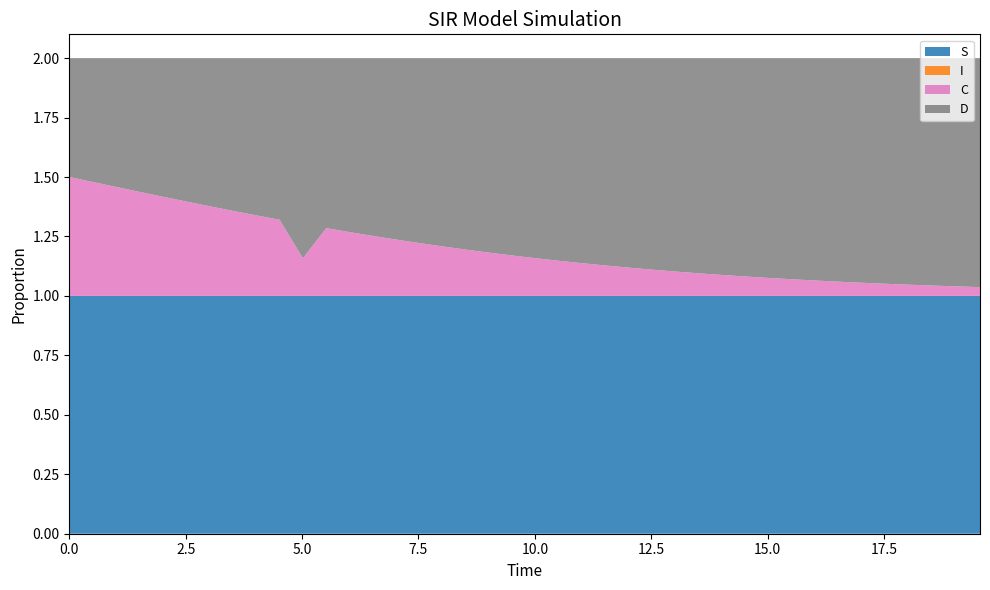

Reading left to right, transcribe all the data shown in this chart.

S: 0.0=1.0	0.5016722408026756=1.0	1.0033444816053512=1.0	1.5050167224080266=1.0	2.0066889632107023=1.0	2.508361204013378=1.0	3.0100334448160533=1.0	3.511705685618729=1.0	4.013377926421405=1.0	4.51505016722408=1.0	5.016722408026756=1.0	5.518394648829432=1.0	6.020066889632107=1.0	6.521739130434782=1.0	7.023411371237458=1.0	7.525083612040134=1.0	8.02675585284281=1.0	8.528428093645484=1.0	9.03010033444816=1.0	9.531772575250836=1.0	10.033444816053512=1.0	10.535117056856187=1.0	11.036789297658864=1.0	11.538461538461538=1.0	12.040133779264213=1.0	12.54180602006689=1.0	13.043478260869565=1.0	13.545150501672241=1.0	14.046822742474916=1.0	14.548494983277592=1.0	15.050167224080267=1.0	15.551839464882944=1.0	16.05351170568562=1.0	16.555183946488295=1.0	17.05685618729097=1.0	17.558528428093645=1.0	18.06020066889632=1.0	18.561872909698998=1.0	19.06354515050167=1.0	19.565217391304348=1.0
I: 0.0=0.0	0.5016722408026756=0.0	1.0033444816053512=0.0	1.5050167224080266=0.0	2.0066889632107023=0.0	2.508361204013378=0.0	3.0100334448160533=0.0	3.511705685618729=0.0	4.013377926421405=0.0	4.51505016722408=0.0	5.016722408026756=0.0	5.518394648829432=0.0	6.020066889632107=0.0	6.521739130434782=0.0	7.023411371237458=0.0	7.525083612040134=0.0	8.02675585284281=0.0	8.528428093645484=0.0	9.03010033444816=0.0	9.531772575250836=0.0	10.033444816053512=0.0	10.535117056856187=0.0	11.036789297658864=0.0	11.538461538461538=0.0	12.040133779264213=0.0	12.54180602006689=0.0	13.043478260869565=0.0	13.545150501672241=0.0	14.046822742474916=0.0	14.548494983277592=0.0	15.050167224080267=0.0	15.551839464882944=0.0	16.05351170568562=0.0	16.555183946488295=0.0	17.05685618729097=0.0	17.558528428093645=0.0	18.06020066889632=0.0	18.561872909698998=0.0	19.06354515050167=0.0	19.565217391304348=0.0
C: 0.0=0.5	0.5016722408026756=0.5	1.0033444816053512=0.5	1.5050167224080266=0.4	2.0066889632107023=0.4	2.508361204013378=0.4	3.0100334448160533=0.4	3.511705685618729=0.4	4.013377926421405=0.3	4.51505016722408=0.3	5.016722408026756=0.2	5.518394648829432=0.3	6.020066889632107=0.3	6.521739130434782=0.3	7.023411371237458=0.2	7.525083612040134=0.2	8.02675585284281=0.2	8.528428093645484=0.2	9.03010033444816=0.2	9.531772575250836=0.2	10.033444816053512=0.2	10.535117056856187=0.1	11.036789297658864=0.1	11.538461538461538=0.1	12.040133779264213=0.1	12.54180602006689=0.1	13.043478260869565=0.1	13.545150501672241=0.1	14.046822742474916=0.1	14.548494983277592=0.1	15.050167224080267=0.1	15.551839464882944=0.1	16.05351170568562=0.1	16.555183946488295=0.1	17.05685618729097=0.1	17.558528428093645=0.1	18.06020066889632=0.0	18.561872909698998=0.0	19.06354515050167=0.0	19.565217391304348=0.0
D: 0.0=0.5	0.5016722408026756=0.5	1.0033444816053512=0.5	1.5050167224080266=0.6	2.0066889632107023=0.6	2.508361204013378=0.6	3.0100334448160533=0.6	3.511705685618729=0.6	4.013377926421405=0.7	4.51505016722408=0.7	5.016722408026756=0.8	5.518394648829432=0.7	6.020066889632107=0.7	6.521739130434782=0.7	7.023411371237458=0.8	7.525083612040134=0.8	8.02675585284281=0.8	8.528428093645484=0.8	9.03010033444816=0.8	9.531772575250836=0.8	10.033444816053512=0.8	10.535117056856187=0.9	11.036789297658864=0.9	11.538461538461538=0.9	12.040133779264213=0.9	12.54180602006689=0.9	13.043478260869565=0.9	13.545150501672241=0.9	14.046822742474916=0.9	14.548494983277592=0.9	15.050167224080267=0.9	15.551839464882944=0.9	16.05351170568562=0.9	16.555183946488295=0.9	17.05685618729097=0.9	17.558528428093645=0.9	18.06020066889632=1.0	18.561872909698998=1.0	19.06354515050167=1.0	19.565217391304348=1.0